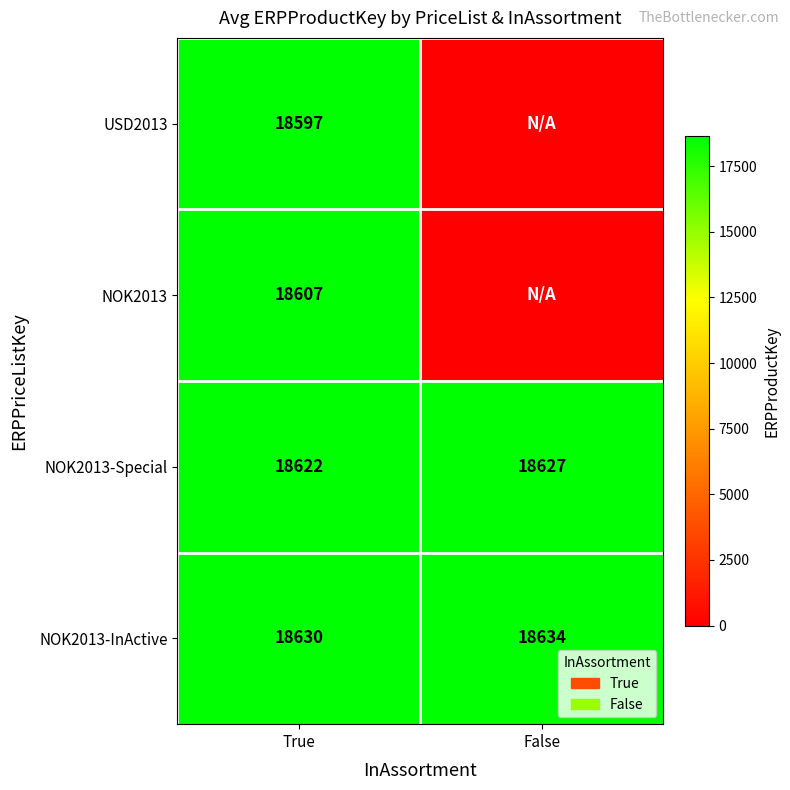

The NOK2013-InActive series shows 26099 at False. True or false?

False